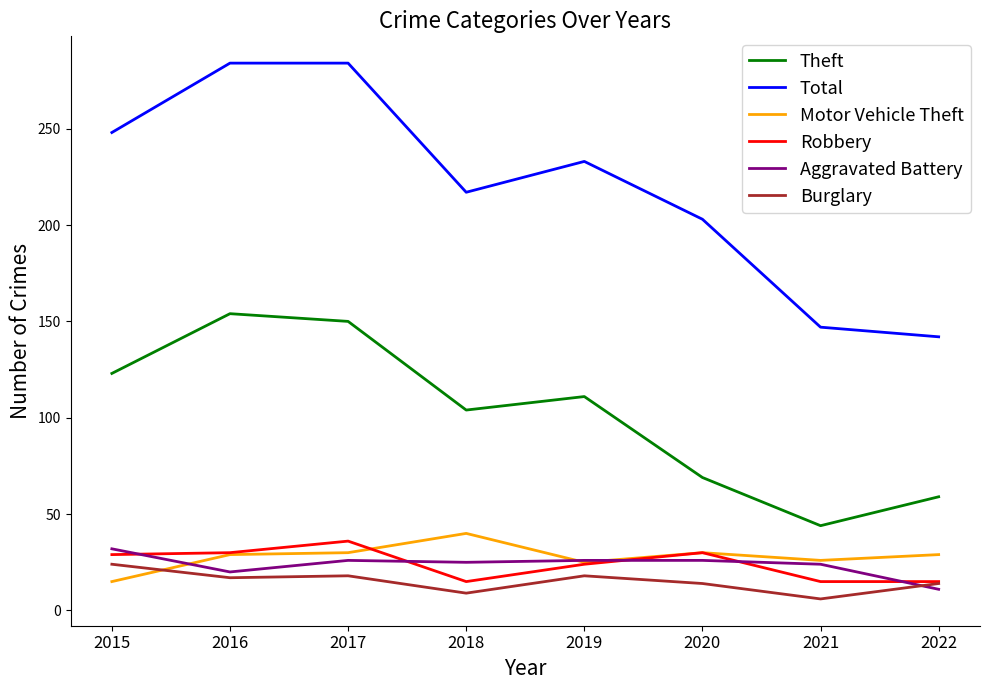

What value does the Total series have at 2022, to the nearest 5?

140